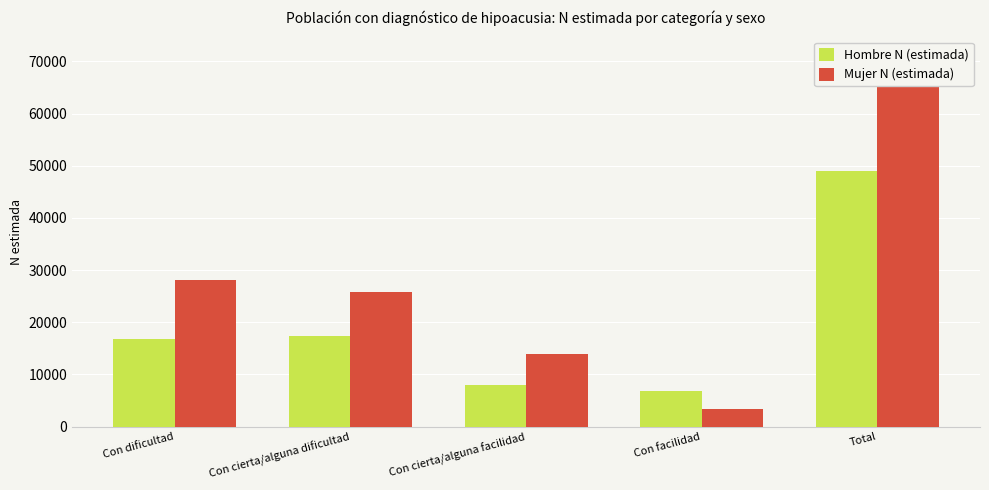

The value of Hombre N (estimada) at Con facilidad is 6848. True or false?

True